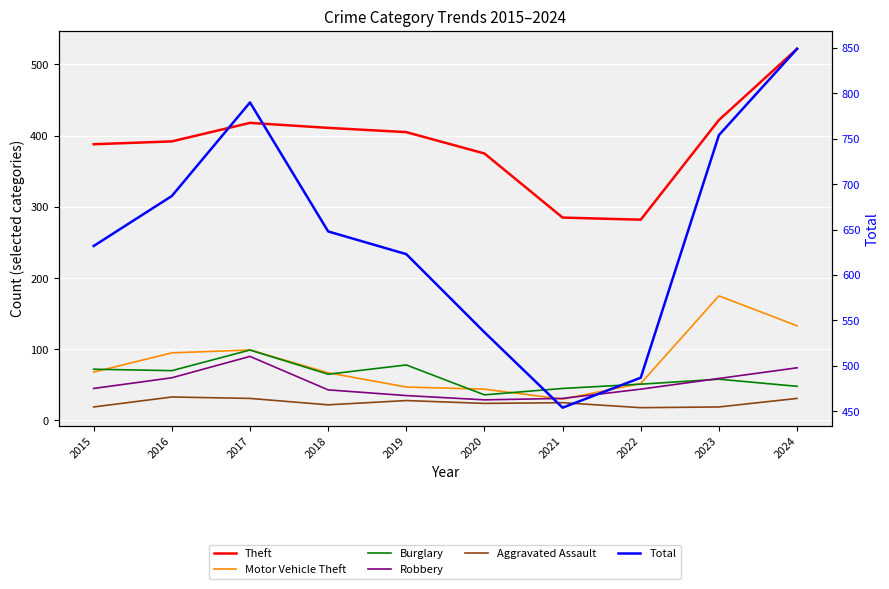

How many data points in Motor Vehicle Theft are above 68?

4